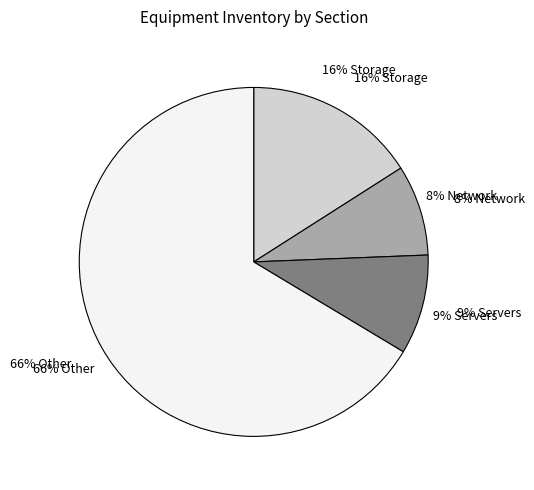

To the nearest percent, what portion does Storage represent?

16%